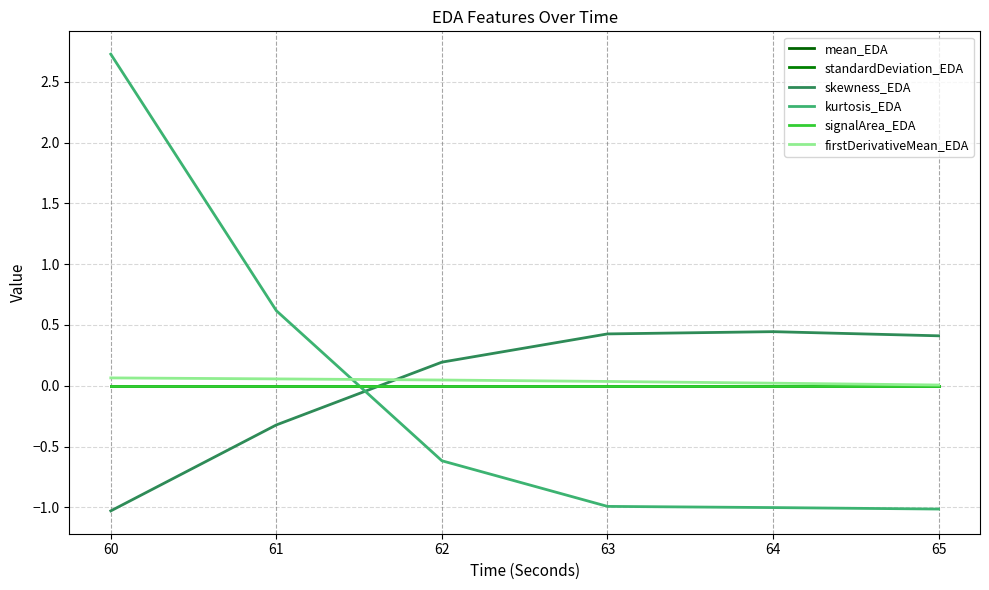

Rank the series by their maximum value, from lowest to highest.

standardDeviation_EDA, signalArea_EDA, mean_EDA, firstDerivativeMean_EDA, skewness_EDA, kurtosis_EDA